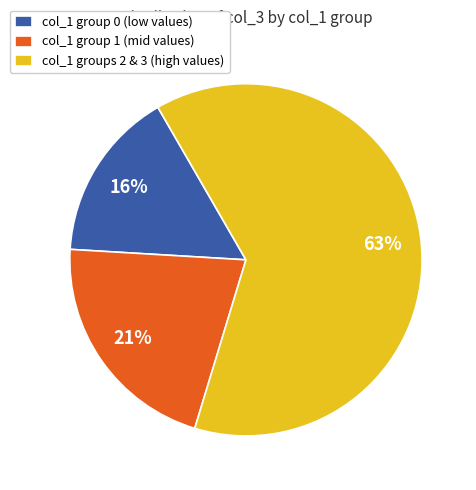

Count the number of slices in the pie.

3